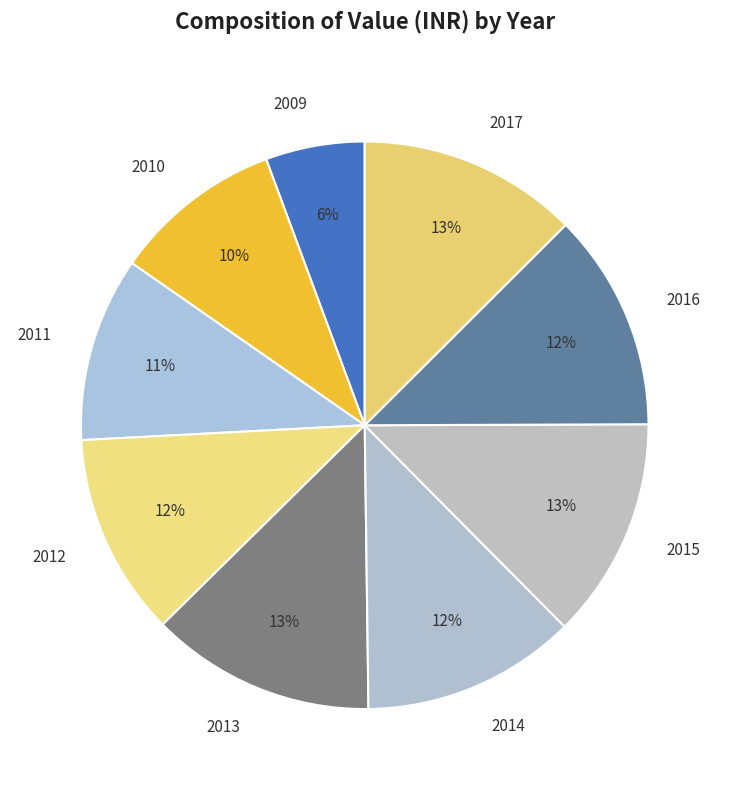

What percentage is the 2014 slice, to the nearest percent?

12%